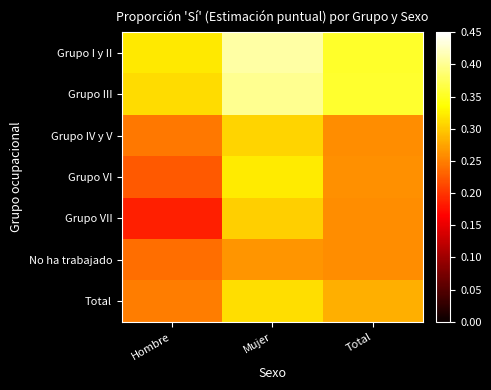

Reading left to right, what are all the values shown in this chart?

Grupo I y II: Hombre=0.3	Mujer=0.4	Total=0.4
Grupo III: Hombre=0.3	Mujer=0.4	Total=0.4
Grupo IV y V: Hombre=0.2	Mujer=0.3	Total=0.3
Grupo VI: Hombre=0.2	Mujer=0.3	Total=0.3
Grupo VII: Hombre=0.2	Mujer=0.3	Total=0.3
No ha trabajado: Hombre=0.2	Mujer=0.3	Total=0.3
Total: Hombre=0.2	Mujer=0.3	Total=0.3